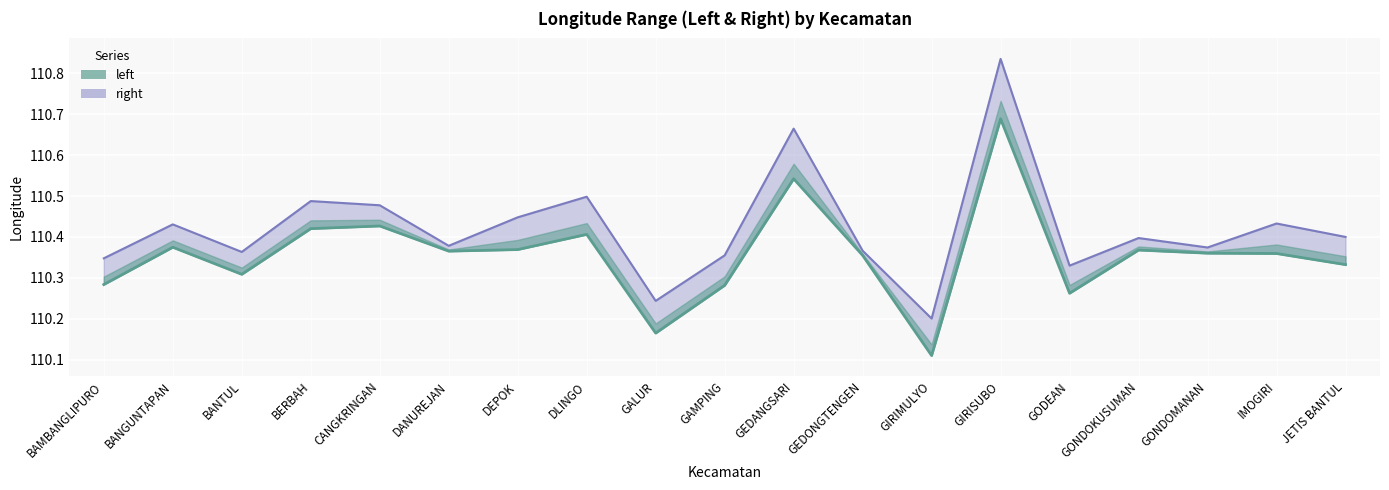

True or false: right and left intersect in this chart.

False